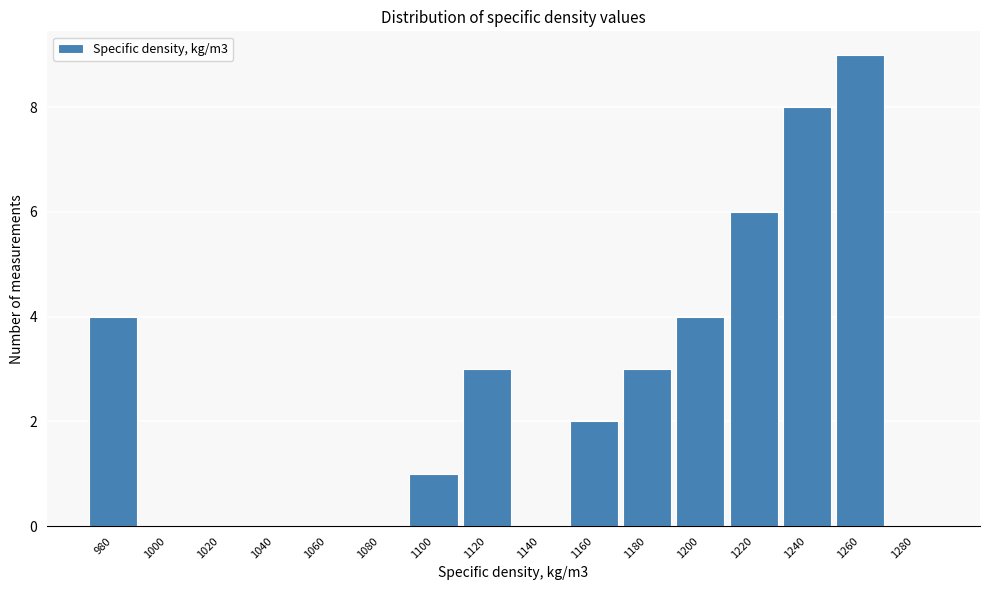

Reading left to right, what are all the values shown in this chart?

980=4	1000=0	1020=0	1040=0	1060=0	1080=0	1100=1	1120=3	1140=0	1160=2	1180=3	1200=4	1220=6	1240=8	1260=9	1280=0